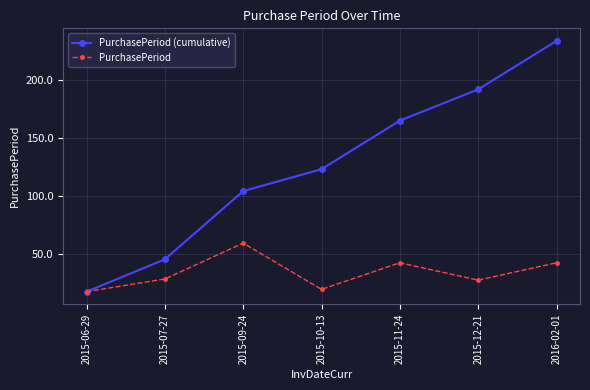

True or false: PurchasePeriod has more than 2 points higher than both neighbors.

False